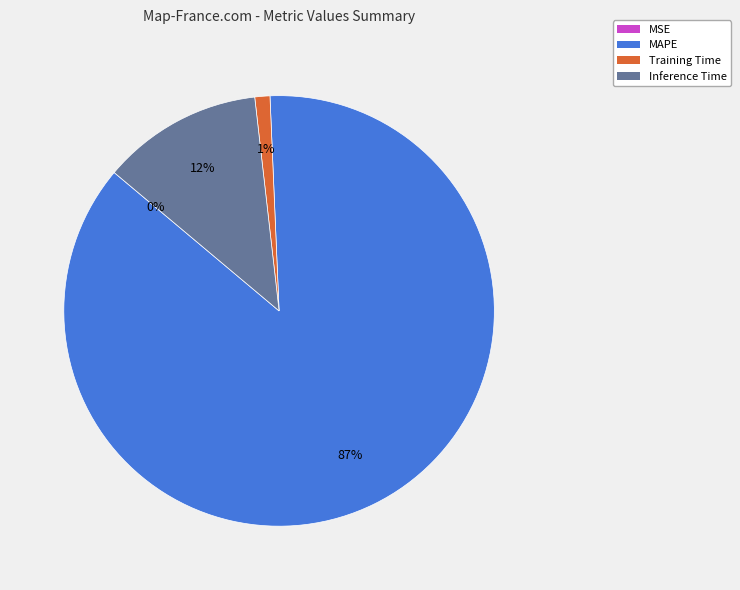

Which slice is the largest?

MAPE